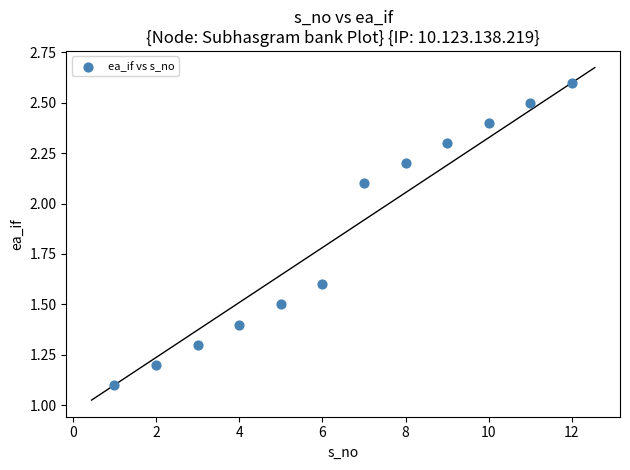

What is the average X value?

6.5